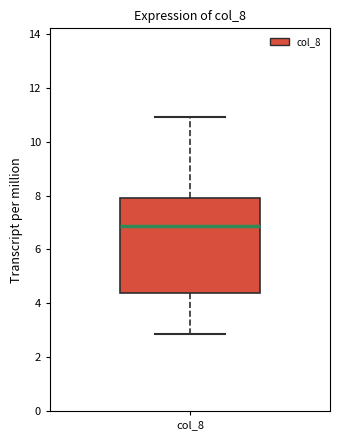

Where does the lower whisker of the box for col_8 end on the y-axis? The values are not printed on the chart, so give them approximately, as read against the axis.

2.8